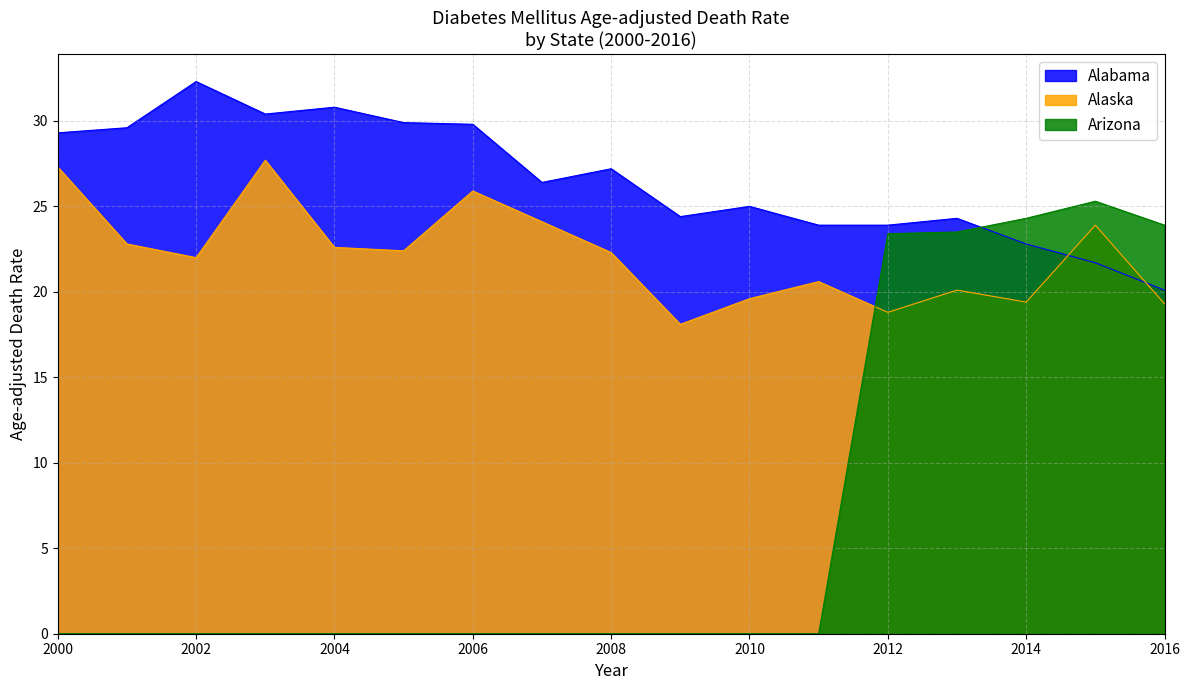

Rank the categories by Alaska value from lowest to highest.

2009, 2012, 2016, 2014, 2010, 2013, 2011, 2002, 2008, 2005, 2004, 2001, 2015, 2007, 2006, 2000, 2003